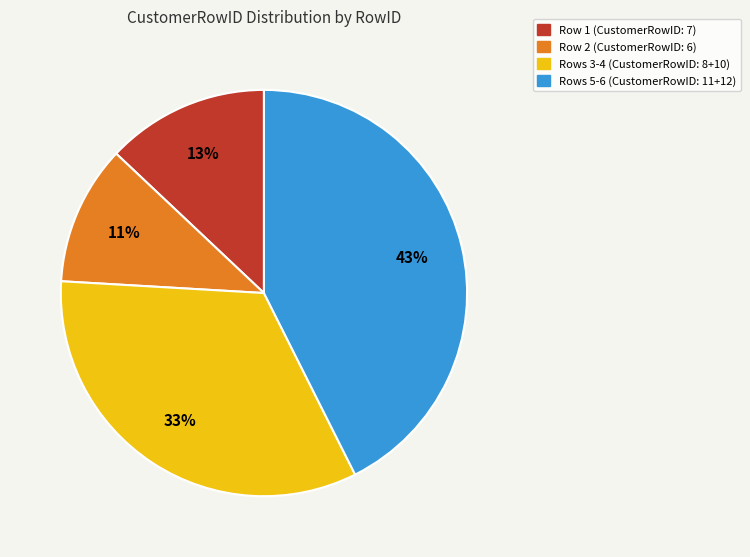

To the nearest percent, what is the average slice percentage?

25%